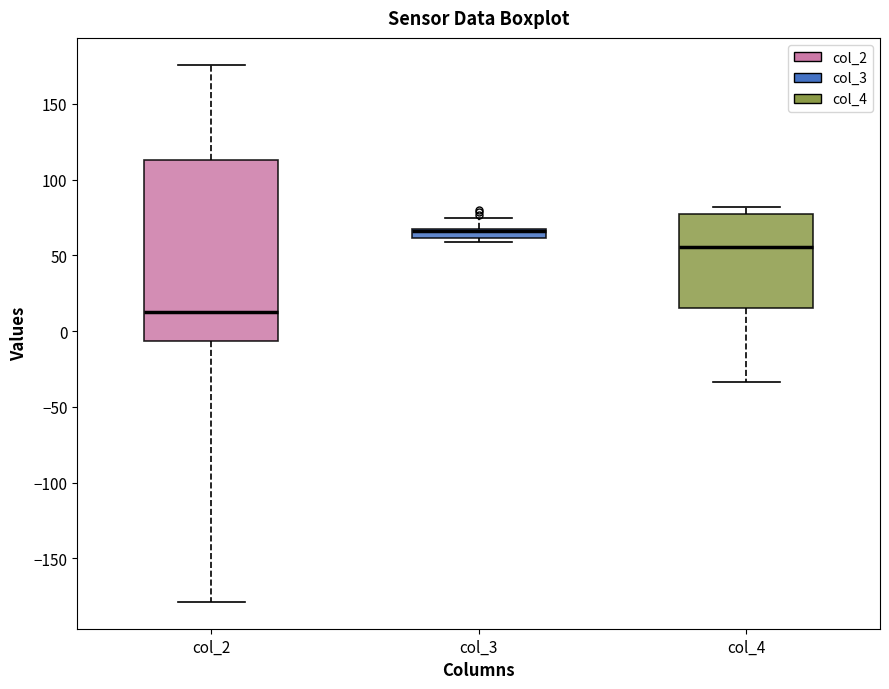

Where does the upper whisker of the box for col_3 end on the y-axis? The values are not printed on the chart, so give them approximately, as read against the axis.

75